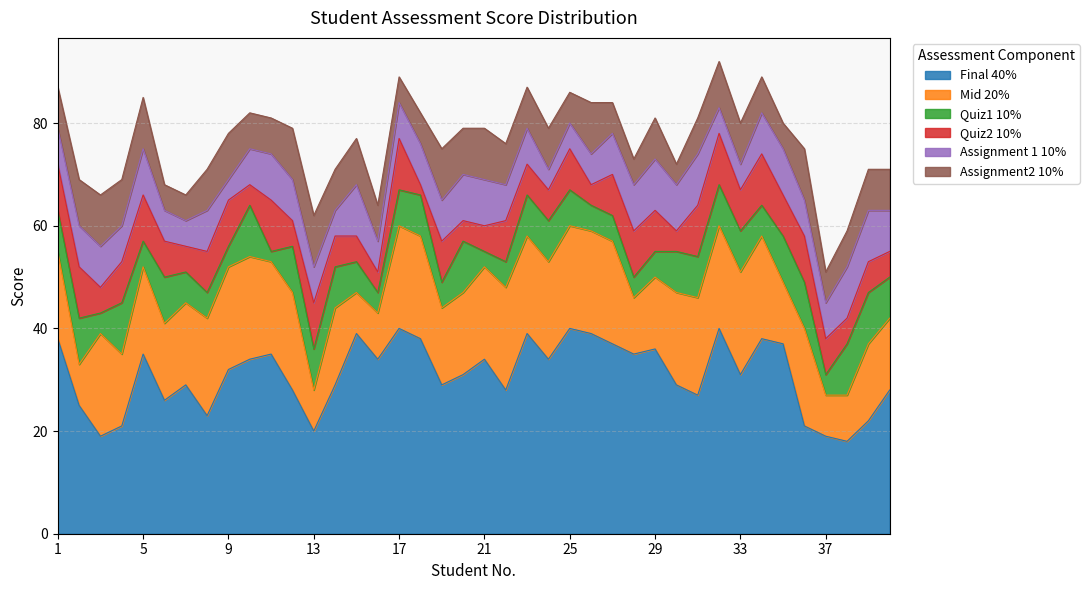

Reading left to right, what are all the values shown in this chart?

Final 40%: 38	25	19	21	35	26	29	23	32	34	35	28	20	29	39	34	40	38	29	31	34	28	39	34	40	39	37	35	36	29	27	40	31	38	37	21	19	18	22	28
Mid 20%: 17	8	20	14	17	15	16	19	20	20	18	19	8	15	8	9	20	20	15	16	18	20	19	19	20	20	20	11	14	18	19	20	20	20	12	19	8	9	15	14
Quiz1 10%: 8	9	4	10	5	9	6	5	4	10	2	9	8	8	6	4	7	8	5	10	3	5	8	8	7	5	5	4	5	8	8	8	8	6	9	9	4	10	10	8
Quiz2 10%: 9	10	5	8	9	7	5	8	9	4	10	5	9	6	5	4	10	2	8	4	5	8	6	6	8	4	8	9	8	4	10	10	8	10	8	9	7	5	6	5
Assignment 1 10%: 7	8	8	7	9	6	5	8	4	7	9	8	7	5	10	6	7	8	8	9	9	7	7	4	5	6	8	9	10	9	10	5	5	8	9	7	7	10	10	8
Assignment2 10%: 8	9	10	9	10	5	5	8	9	7	7	10	10	8	9	7	5	6	10	9	10	8	8	8	6	10	6	5	8	4	7	9	8	7	5	10	6	7	8	8